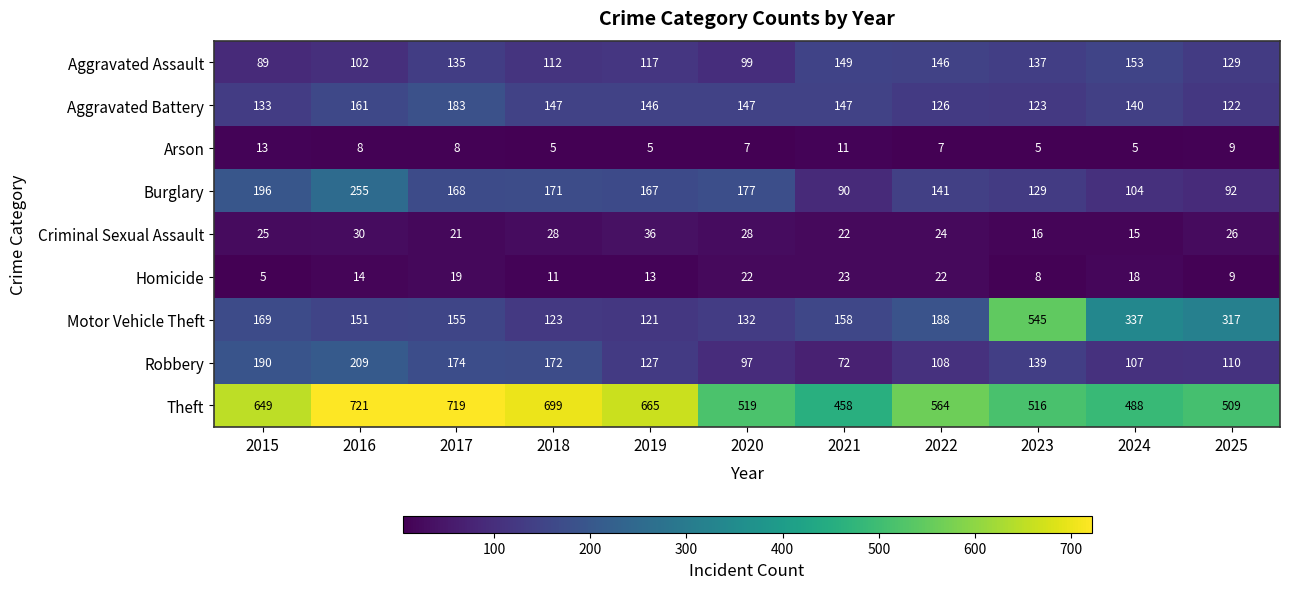

What is the spread (max minus min) of values at 2015?

644